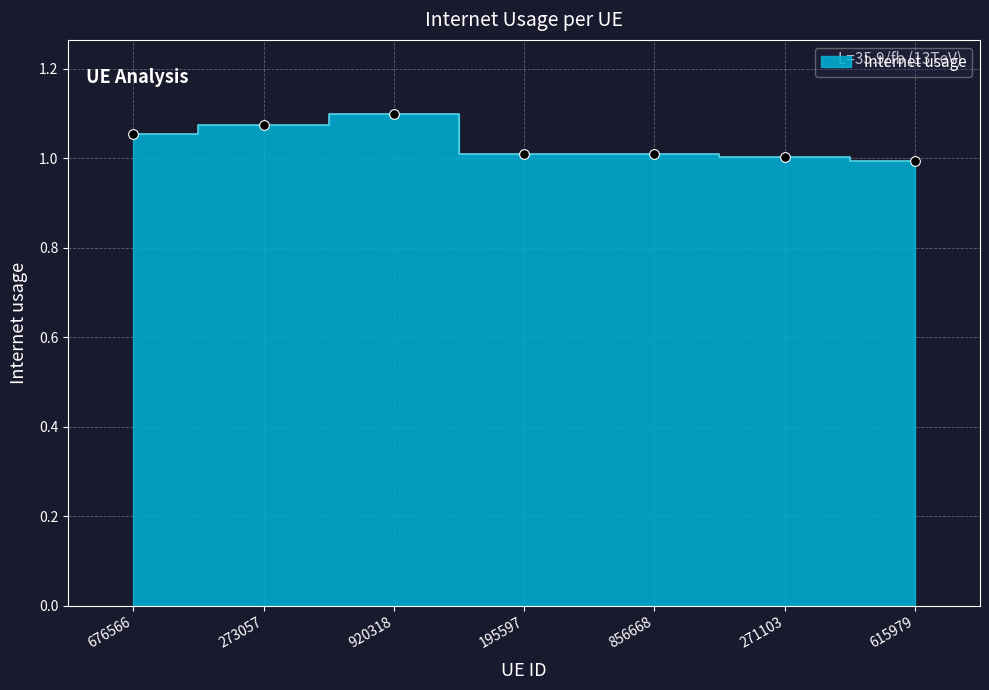

Which has a higher value, 676566 or 195597?

676566